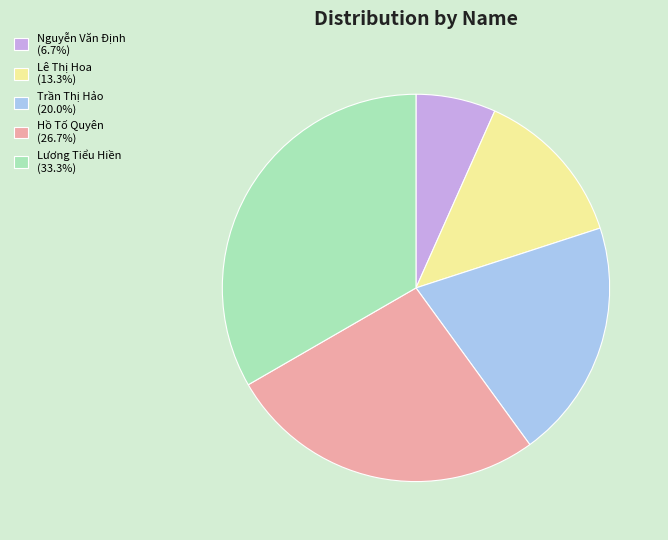

True or false: Nguyễn Văn Định accounts for 1% of the total.

False